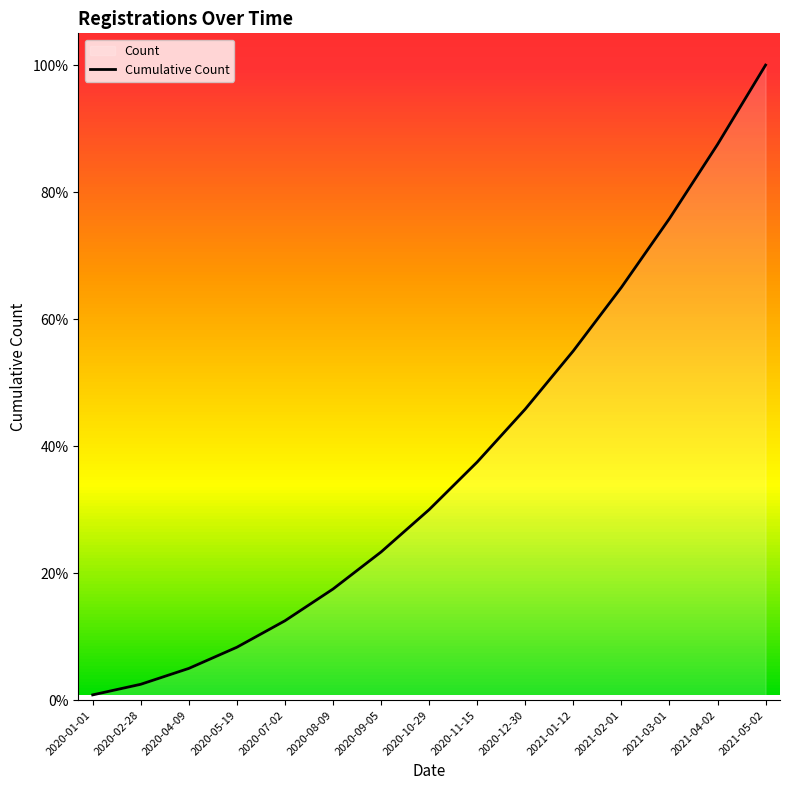

Rank the categories by value from highest to lowest.

2021-05-02, 2021-04-02, 2021-03-01, 2021-02-01, 2021-01-12, 2020-12-30, 2020-11-15, 2020-10-29, 2020-09-05, 2020-08-09, 2020-07-02, 2020-05-19, 2020-04-09, 2020-02-28, 2020-01-01